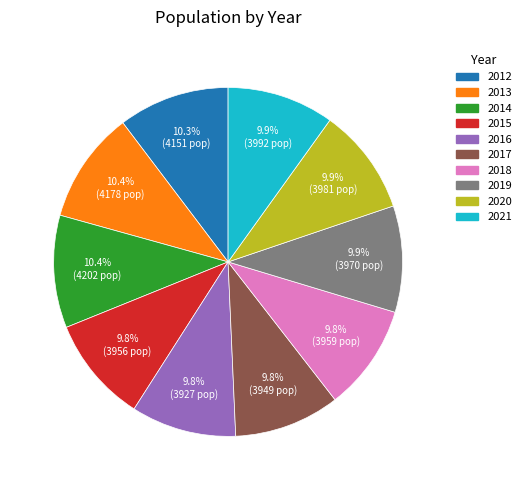

Does 2016 account for over 50% of the chart?

No